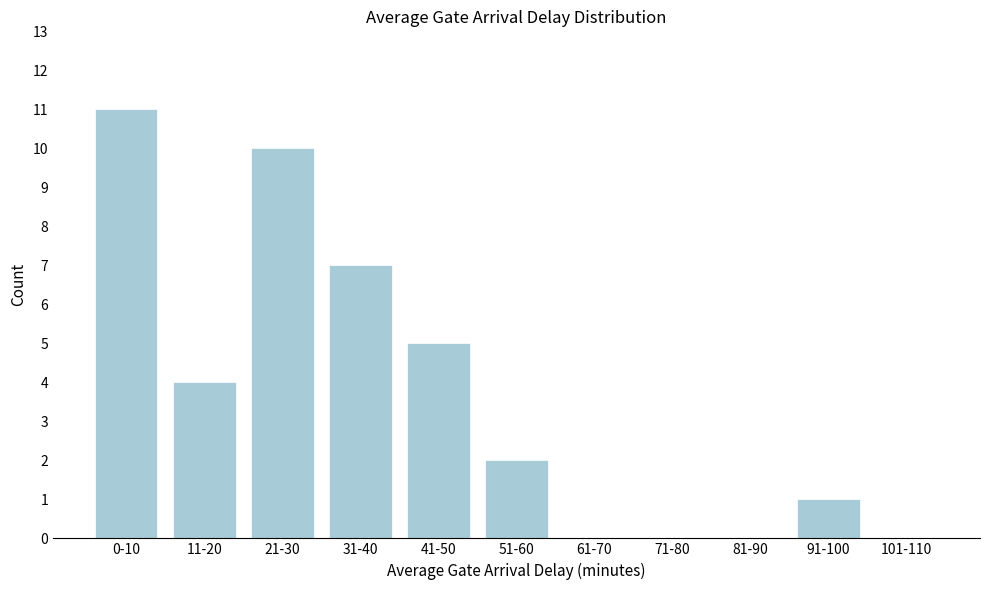

Reading left to right, extract all data points from this chart.

0-10=11	11-20=4	21-30=10	31-40=7	41-50=5	51-60=2	61-70=0	71-80=0	81-90=0	91-100=1	101-110=0